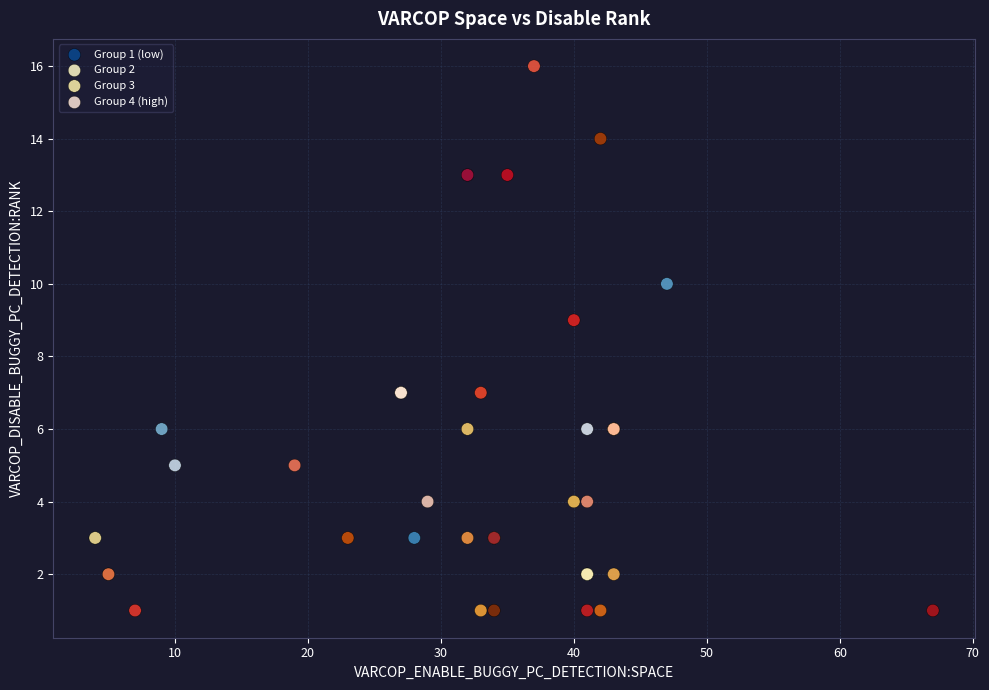

Which series has the widest spread of Y values?

Group 4 (high)